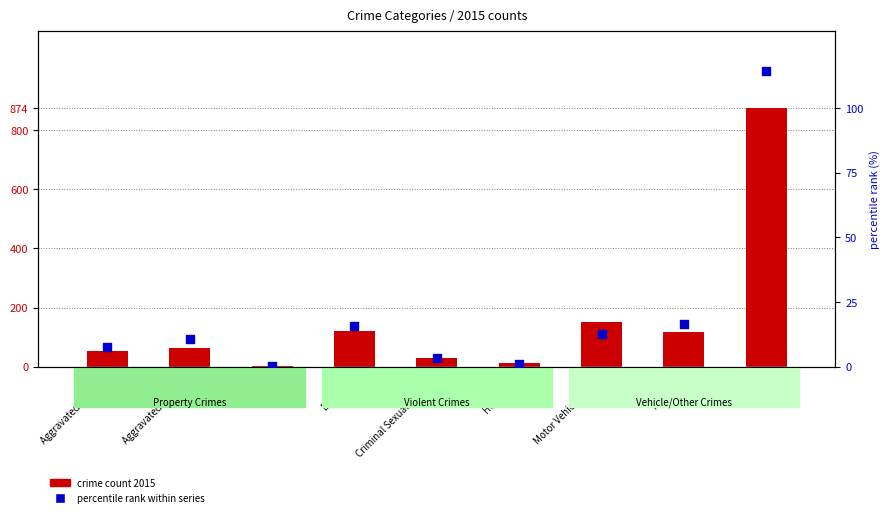

Is the value of percentile rank within series at Homicide greater than the value of crime count 2015 at Burglary?

No